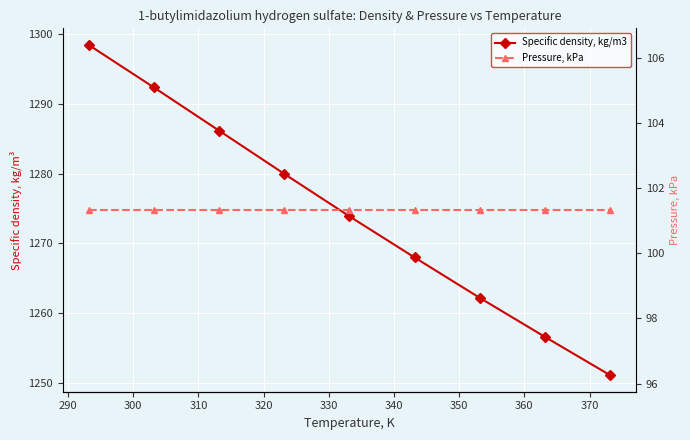

True or false: Pressure, kPa and Specific density, kg/m3 cross at least once.

False